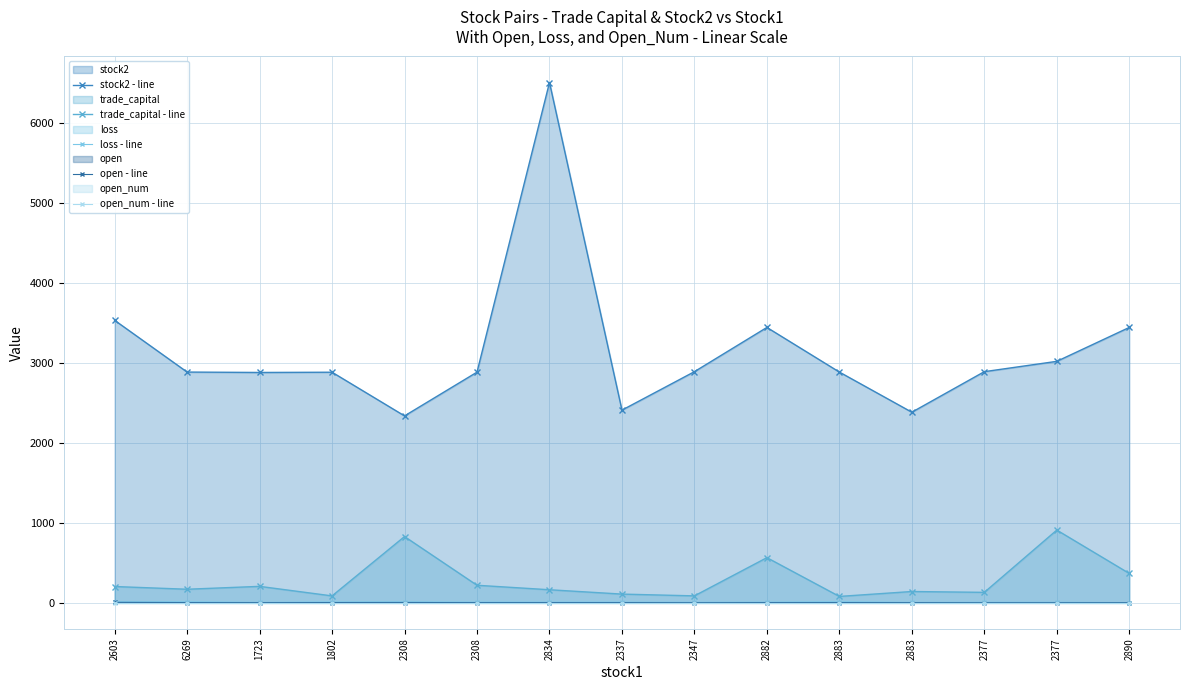

Which series has the largest range (max minus min)?

stock2 - line